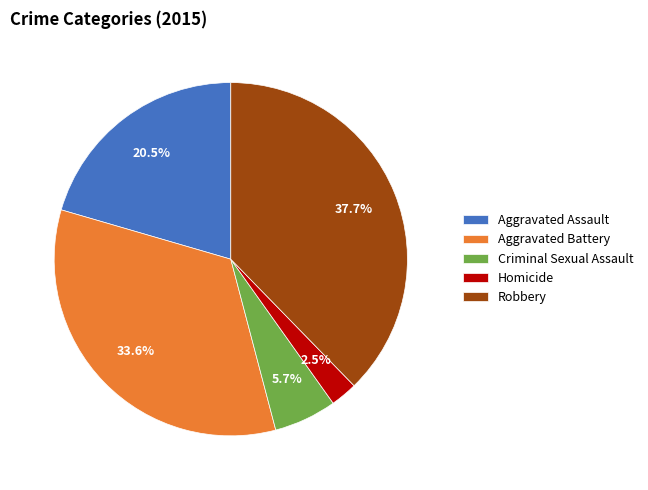

To the nearest percent, what percentage of the pie is Robbery?

38%